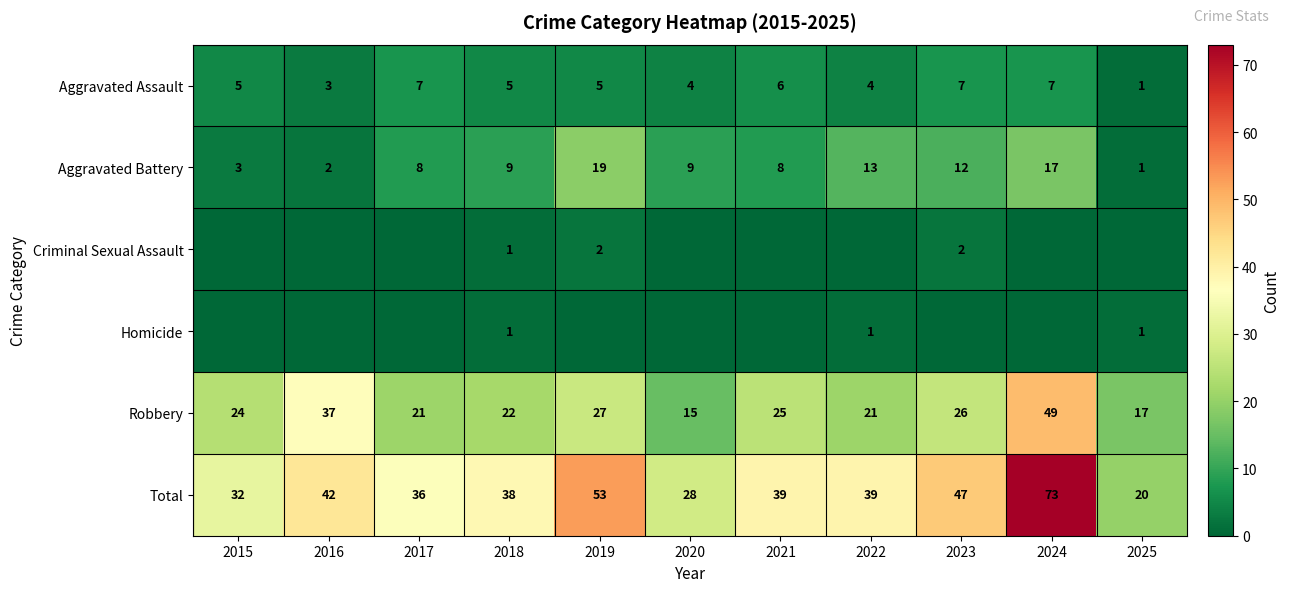

The value of Aggravated Assault at 2016 is 5. True or false?

False